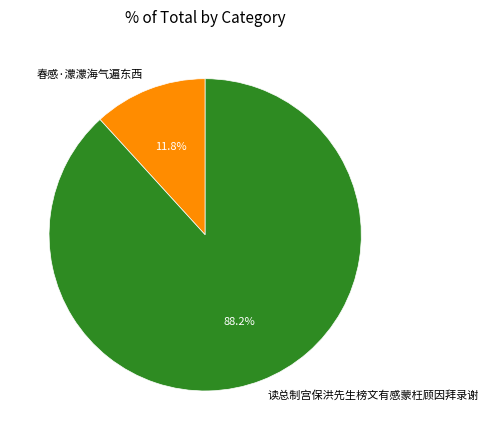

Is 读总制宫保洪先生榜文有感蒙枉顾因拜录谢 the majority of the pie?

Yes